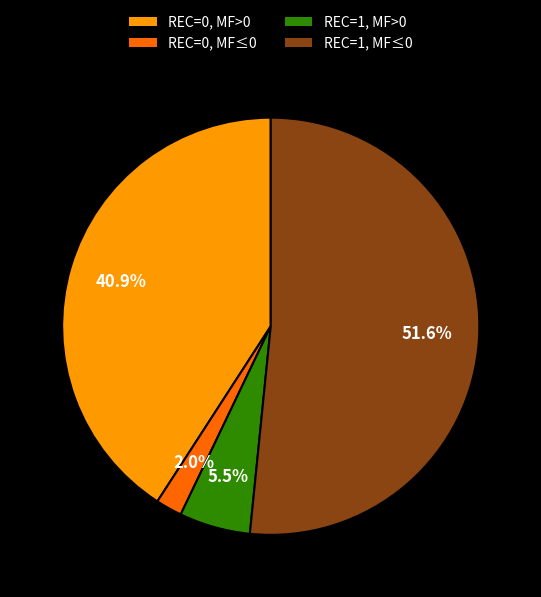

Which slice is the smallest?

REC=0, MF≤0